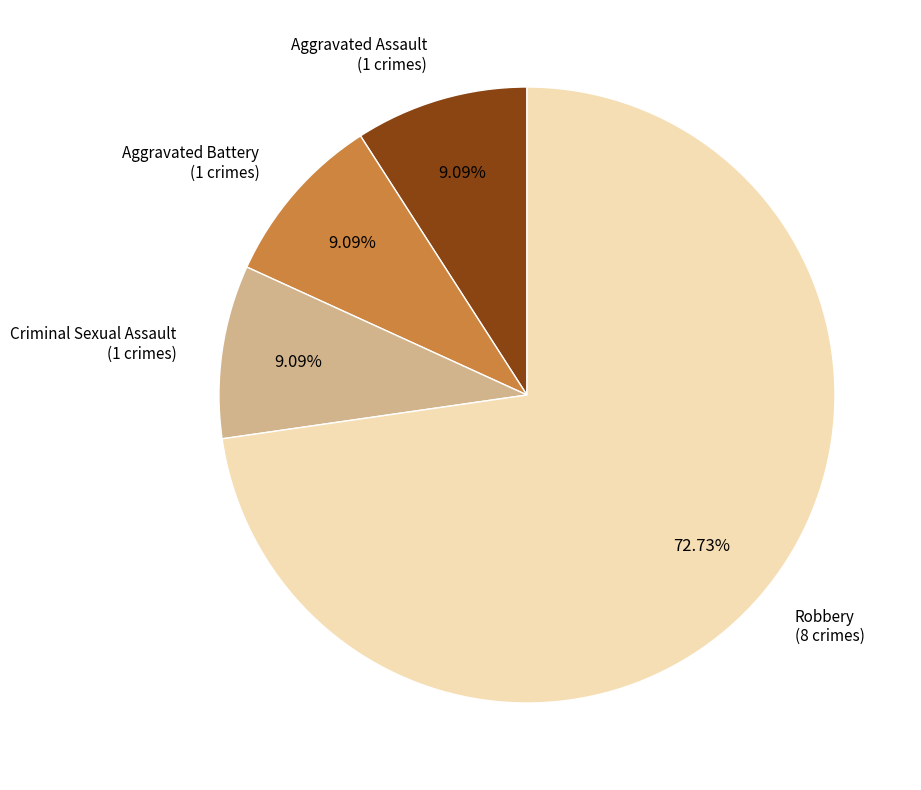

Does any single category account for the majority?

Yes